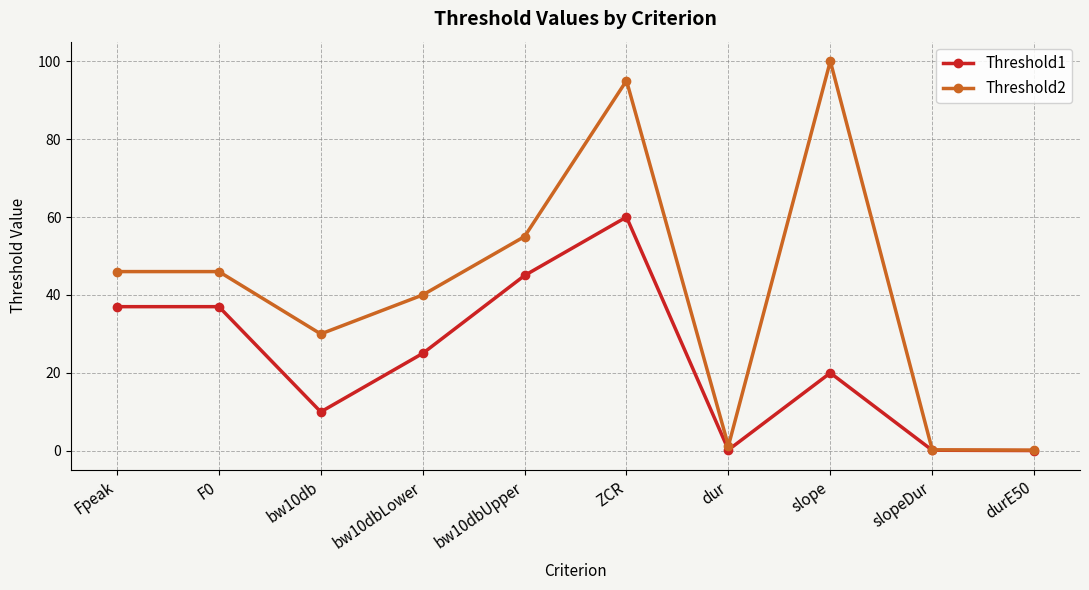

True or false: Threshold2 has a value of 0.2 at durE50.

True